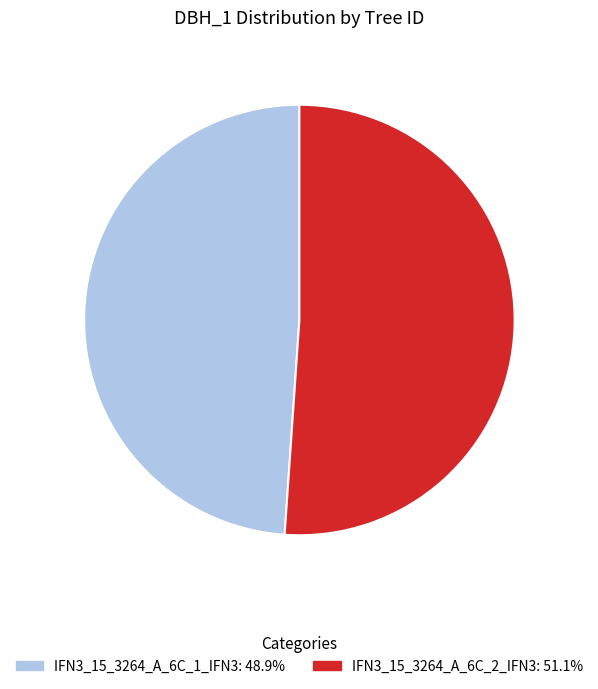

Approximately how many times larger is the value at IFN3_15_3264_A_6C_2_IFN3 compared to IFN3_15_3264_A_6C_1_IFN3?

1.0